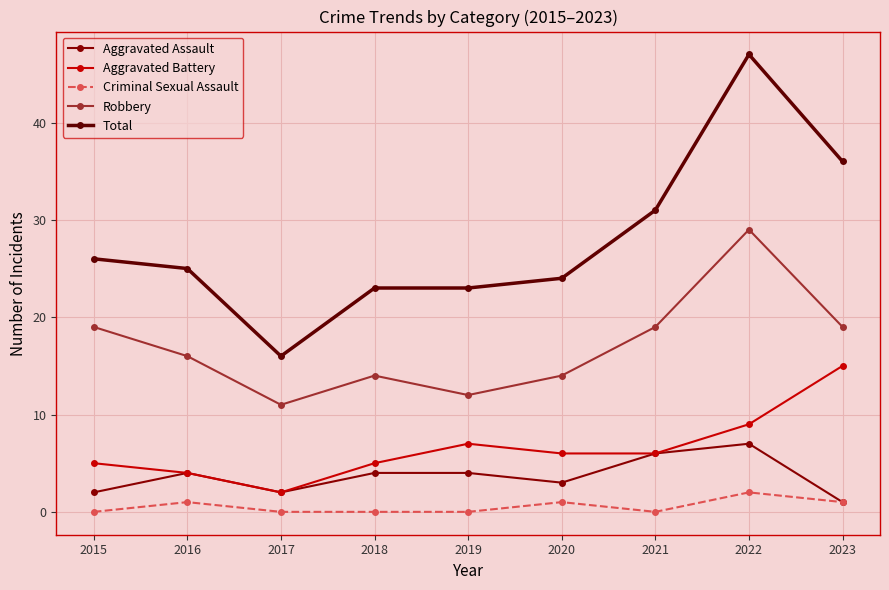

What is the total value across all series at 2019?

46